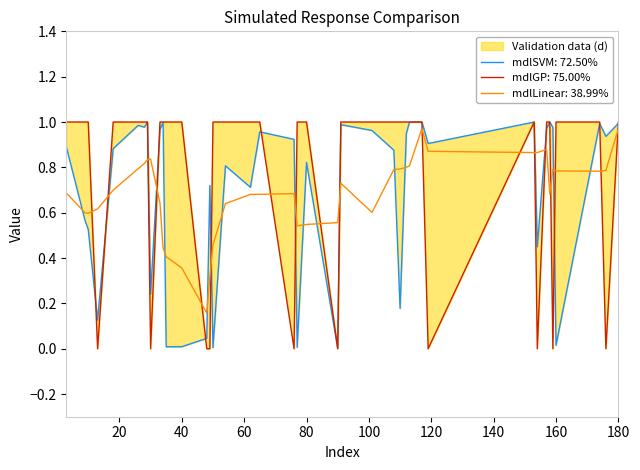

Between 119 and 35, which is larger?

35